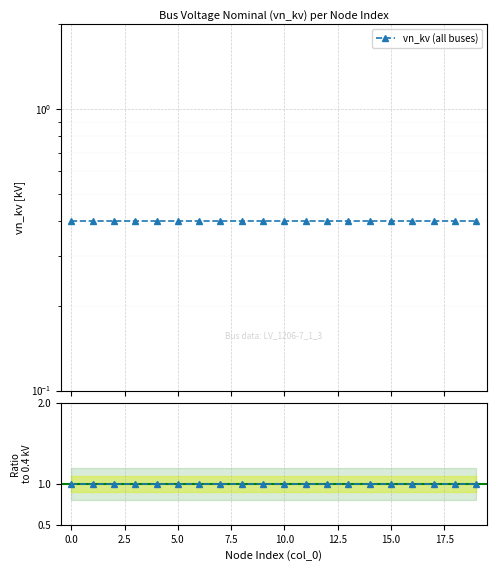

At 7.5, list the series in order from largest to smallest.

Ratio to 0.4 kV, vn_kv (all buses)